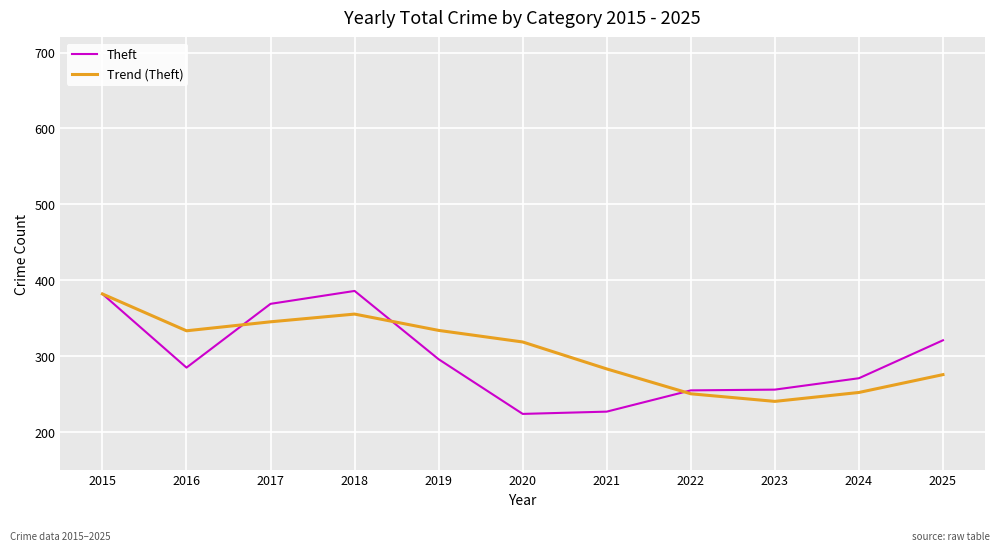

The value of Theft at 2023 is 256.0. True or false?

True